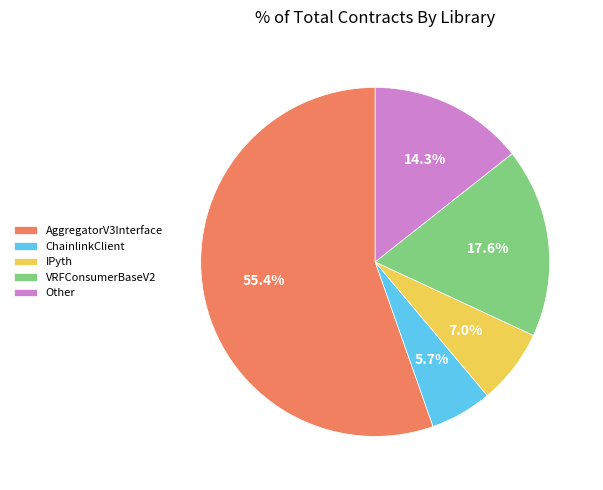

Combined, do VRFConsumerBaseV2 and AggregatorV3Interface account for over 50%?

Yes